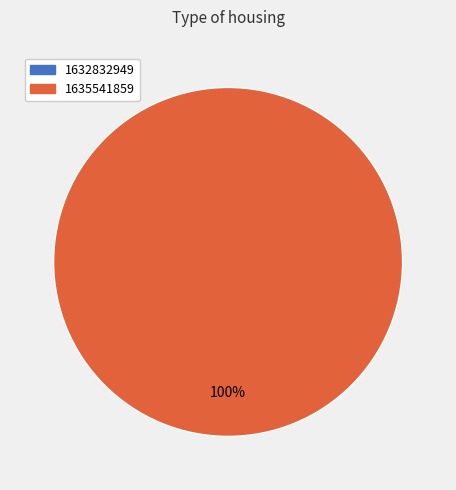

Combined, do 1632832949 and 1635541859 account for over 50%?

Yes